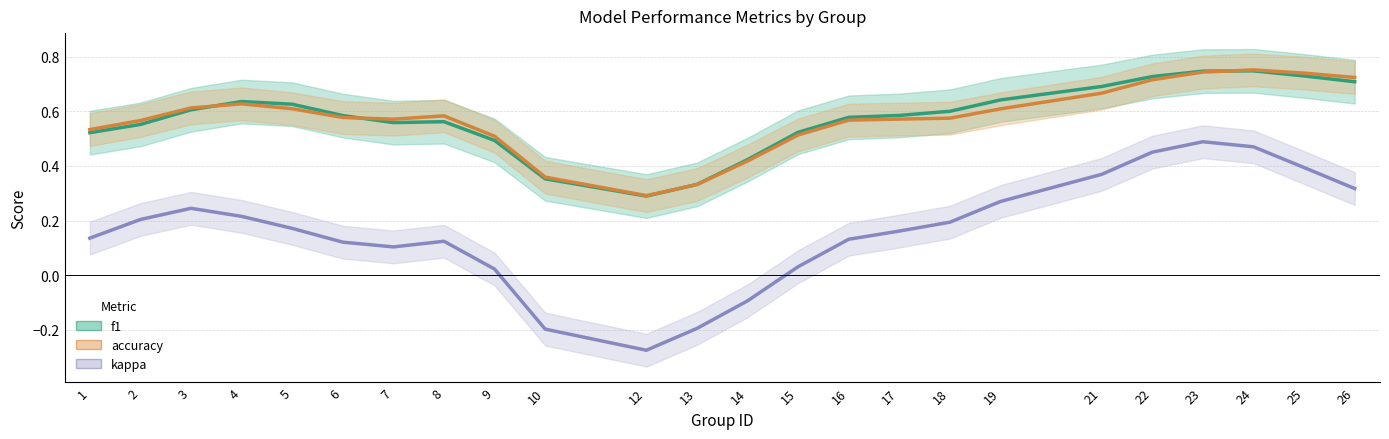

Does the chart have visible grid lines?

Yes